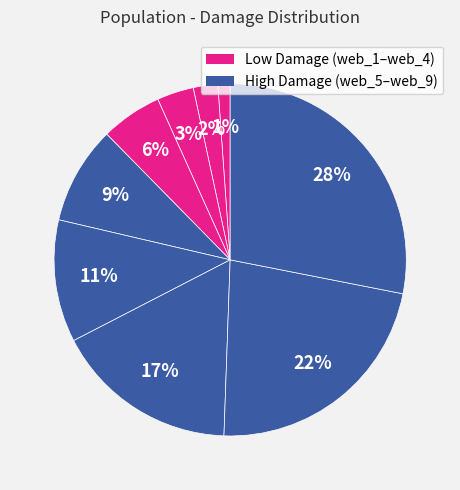

What is the smallest slice in the pie chart?

web_1